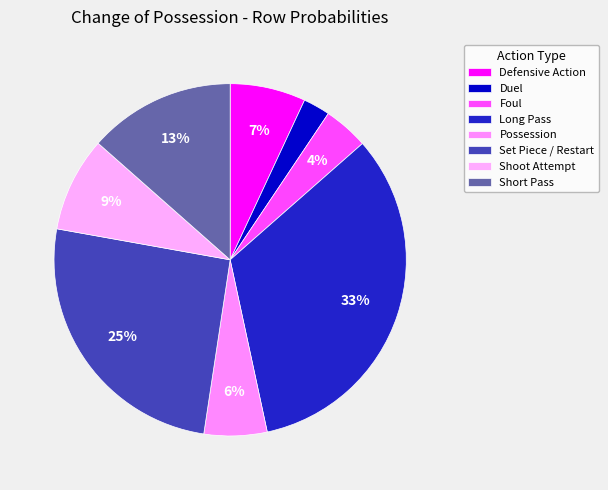

Between Long Pass and Duel, which is larger?

Long Pass